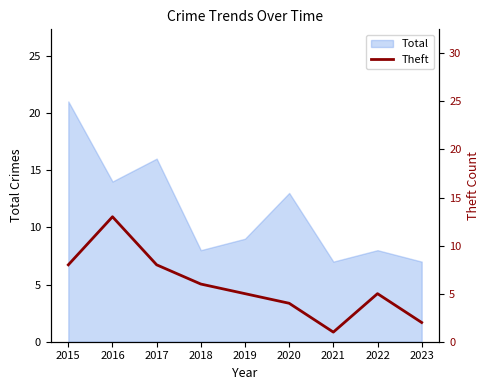

Which category has the highest value in the Total series?

2015